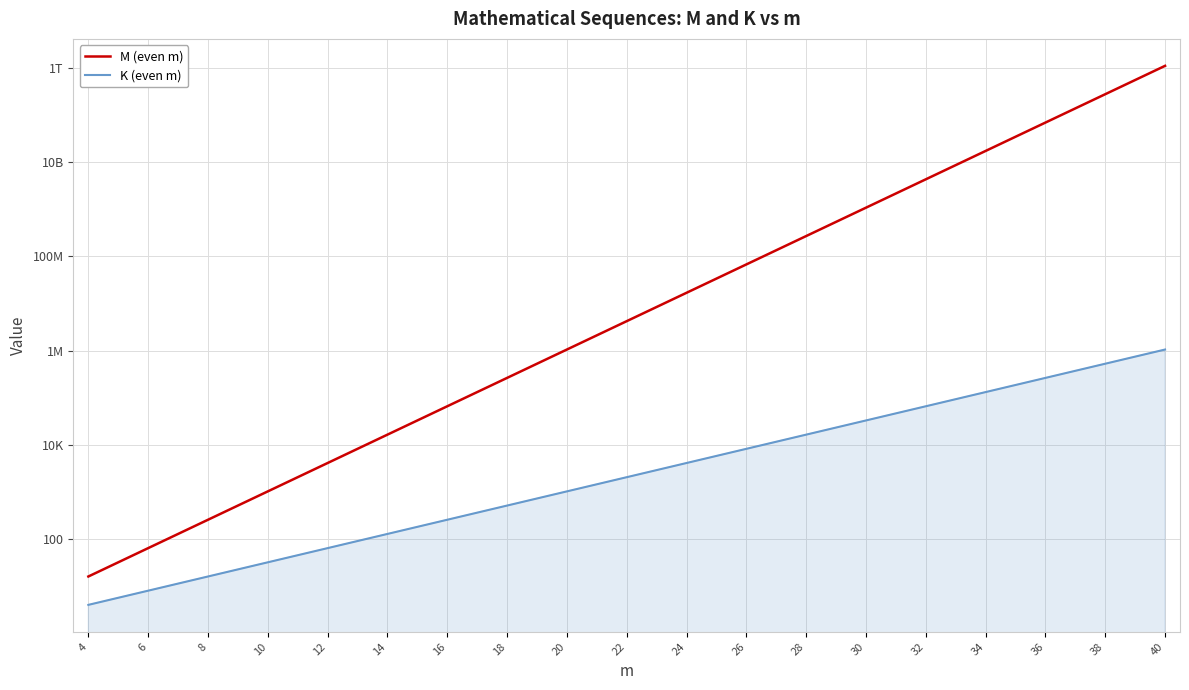

How many lines are shown in the chart?

2